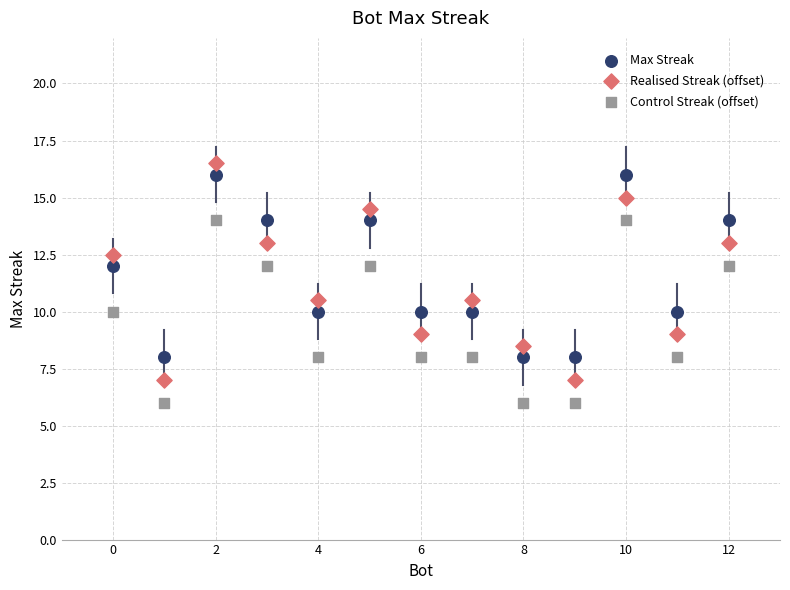

Which series has the widest spread of Y values?

Realised Streak (offset)